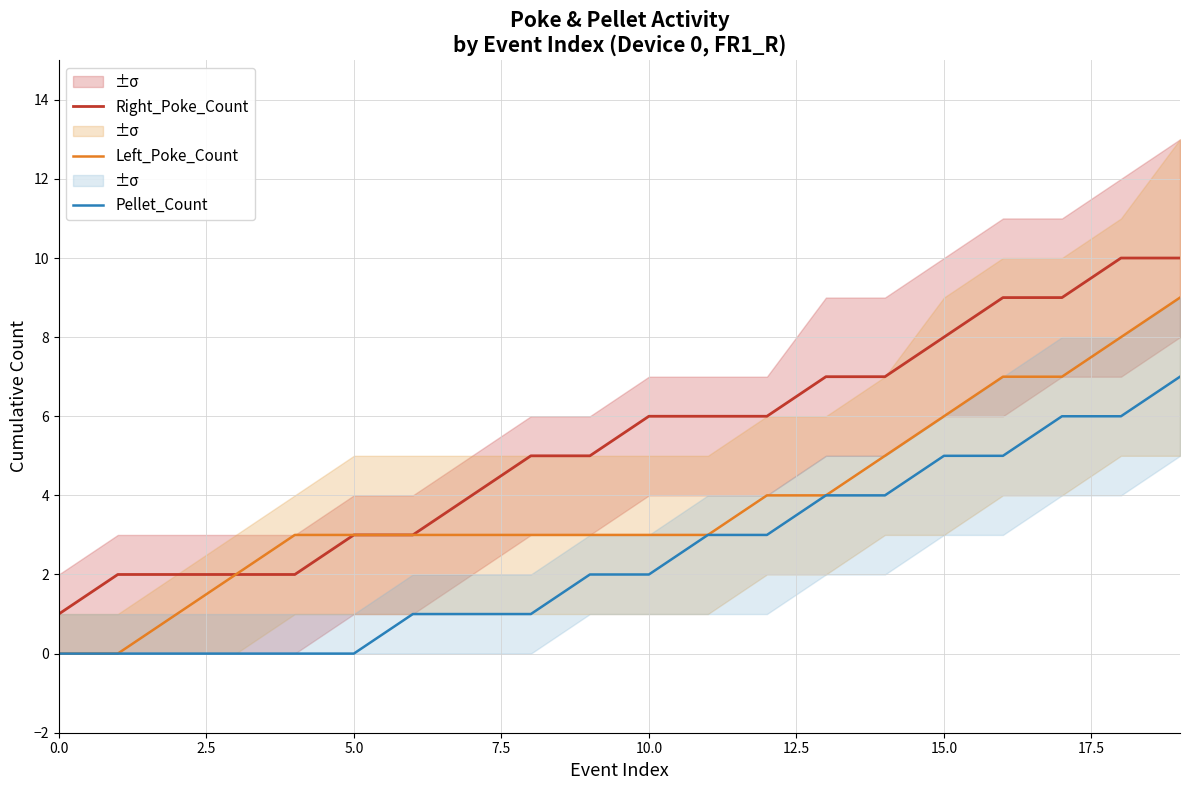

The value of Left_Poke_Count at 5.0 is 2. True or false?

False